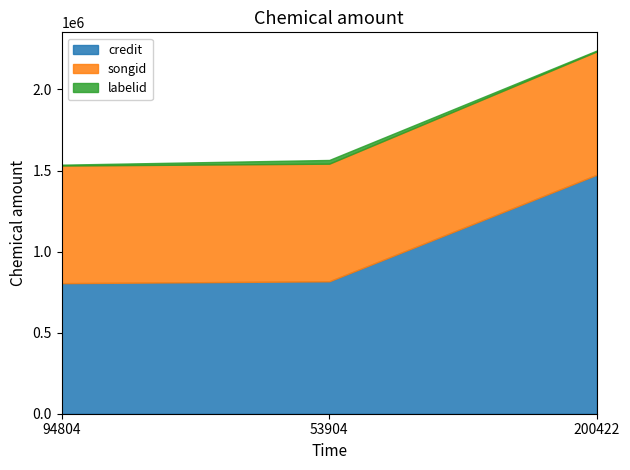

Where is credit nearest to the value 1139805?

53904